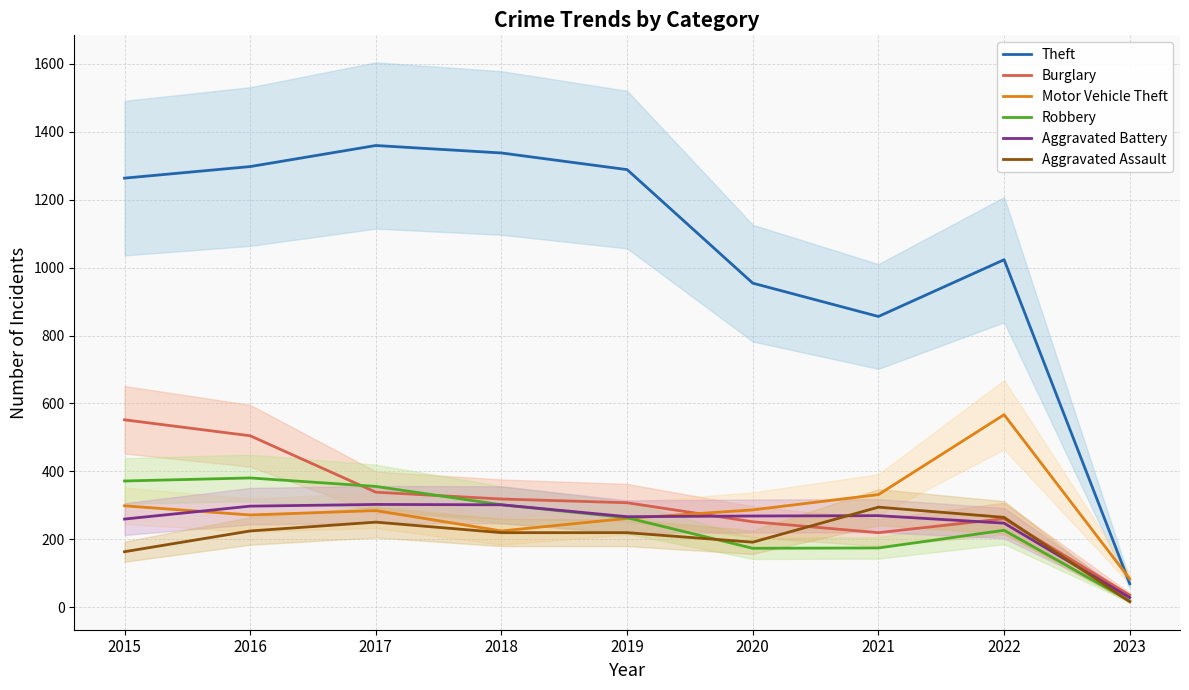

Rank the categories by Aggravated Battery value from lowest to highest.

2023, 2022, 2015, 2019, 2020, 2021, 2016, 2018, 2017